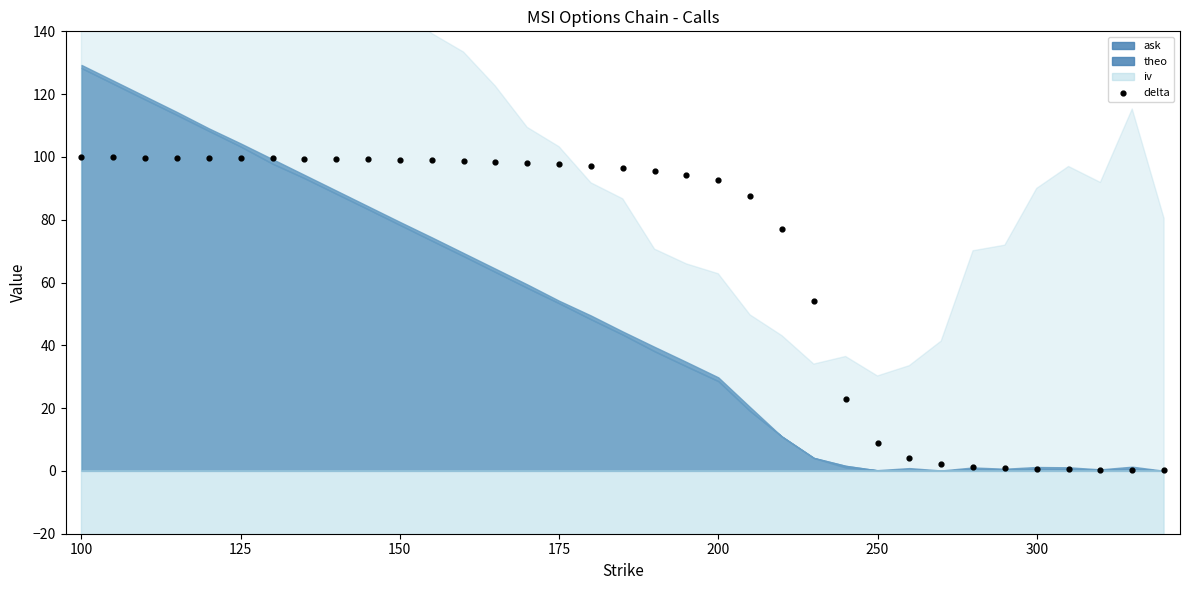

What Y value in the scatter plot is closest to 50?

54.0